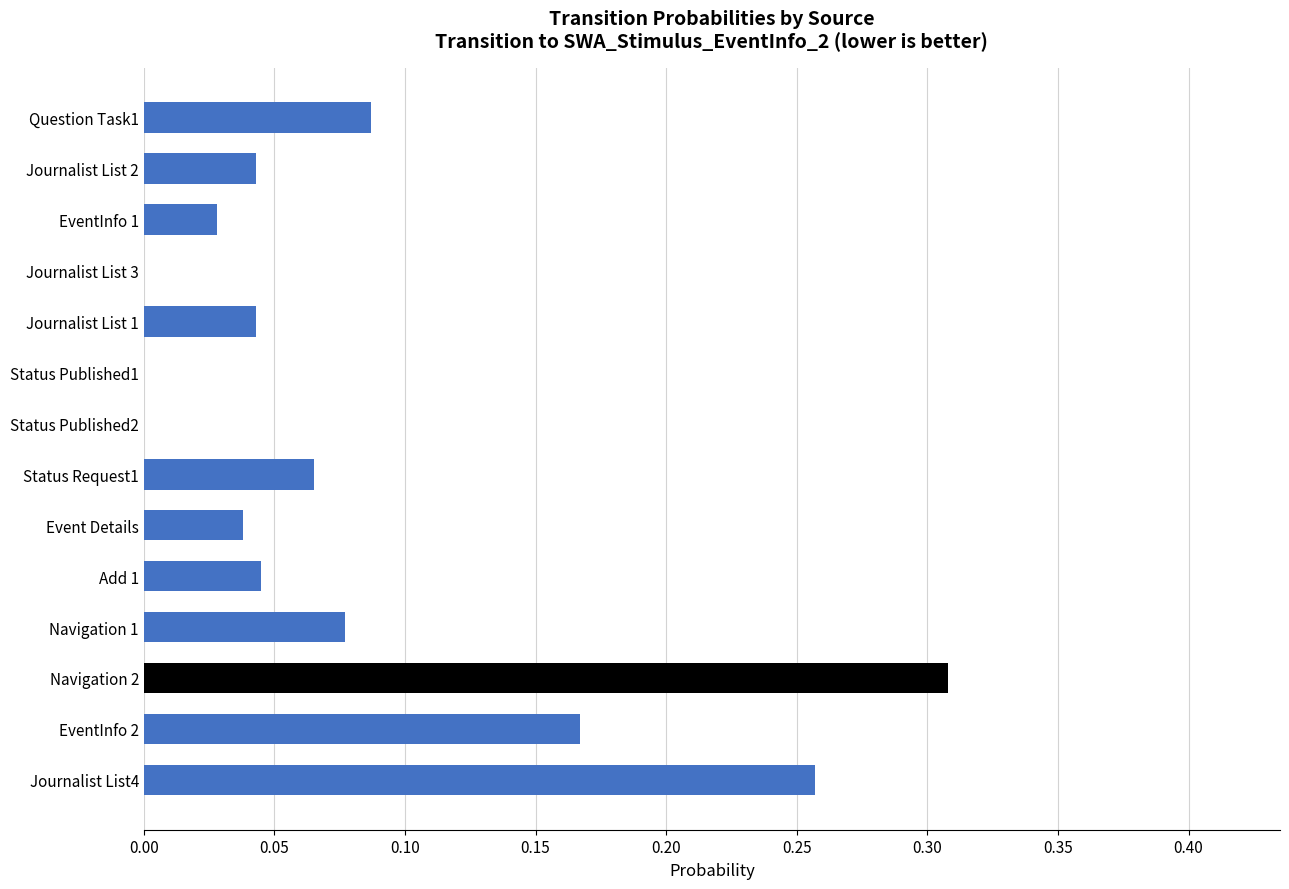

Which category has the highest value across all series?

Navigation 2